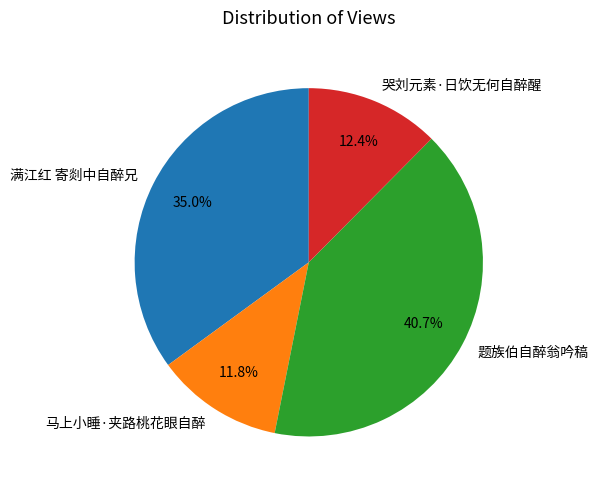

How many slices are in this pie chart?

4